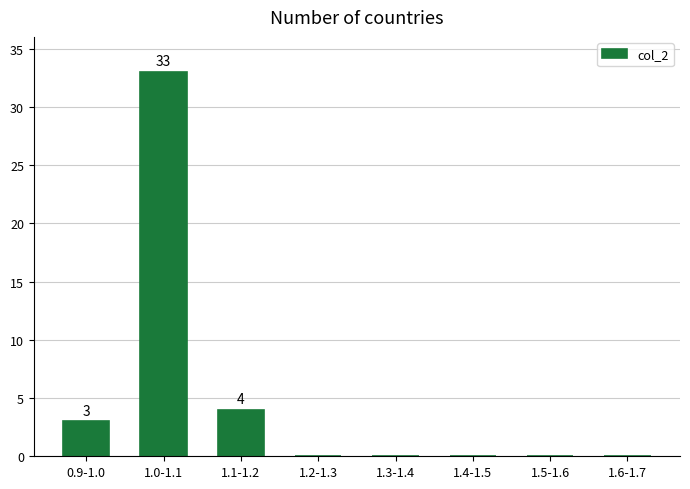

Reading left to right, list all the values displayed in this chart.

0.9-1.0=3	1.0-1.1=33	1.1-1.2=4	1.2-1.3=0	1.3-1.4=0	1.4-1.5=0	1.5-1.6=0	1.6-1.7=0